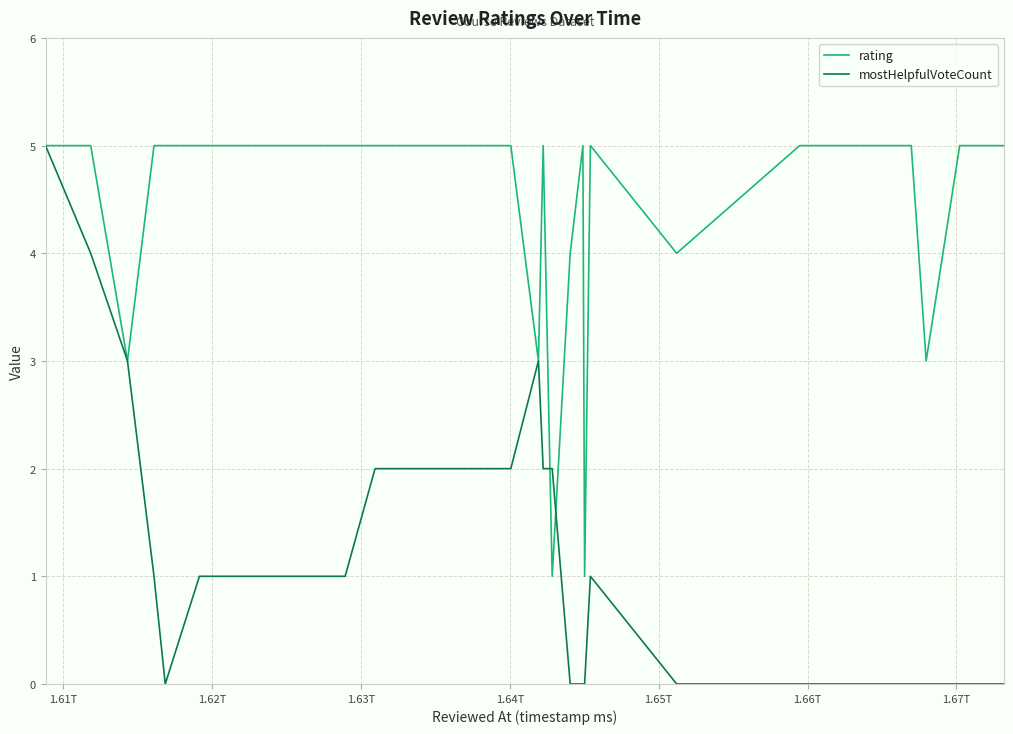

What is the maximum value for rating?

5